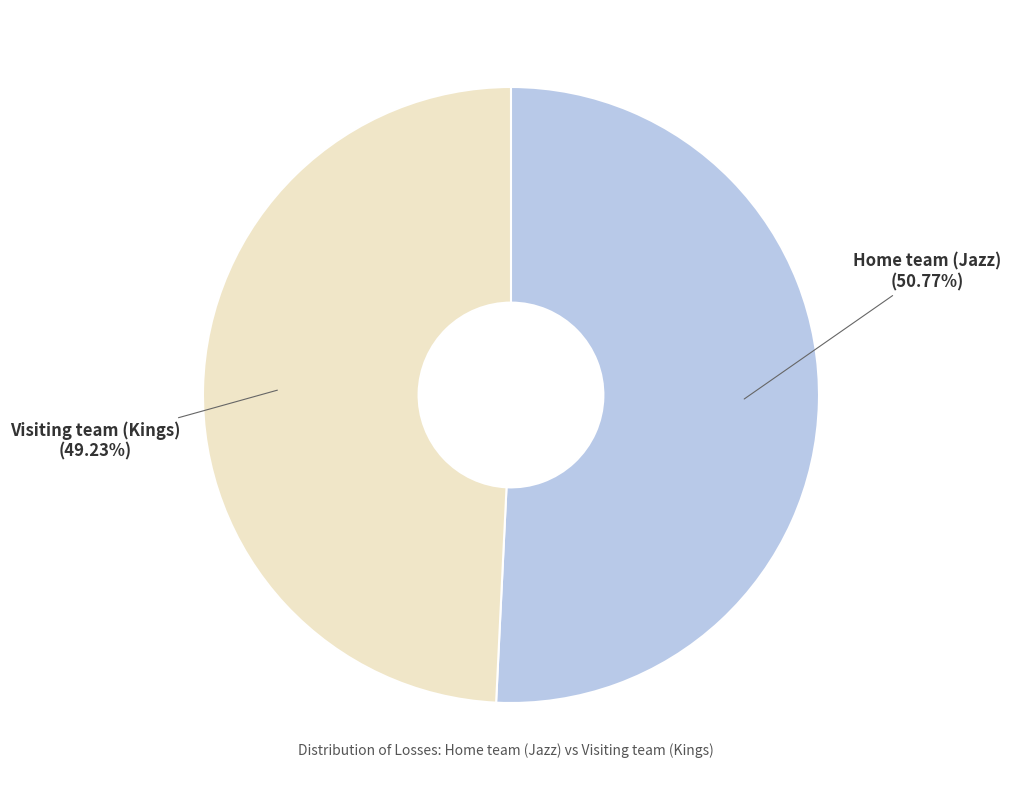

To the nearest percent, what is the difference between the Visiting team (Kings) and Home team (Jazz) slice percentages?

2%